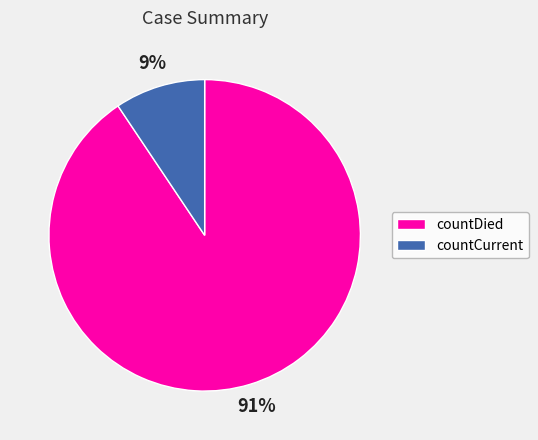

What is the ratio of the value at countCurrent to the value at countDied?

0.1